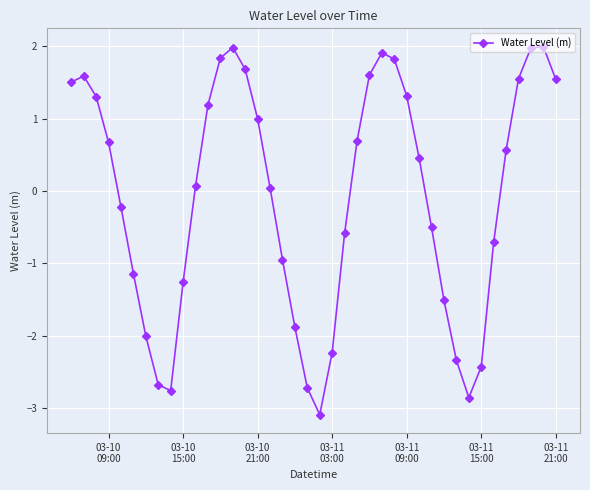

Does the chart have visible grid lines?

Yes